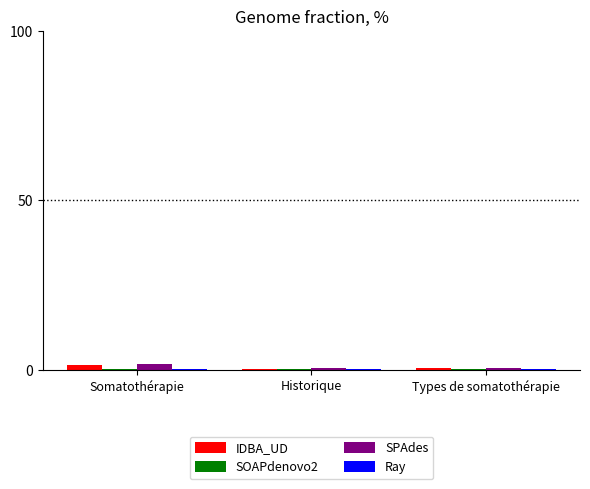

What is the sum of all SPAdes values?

2.5